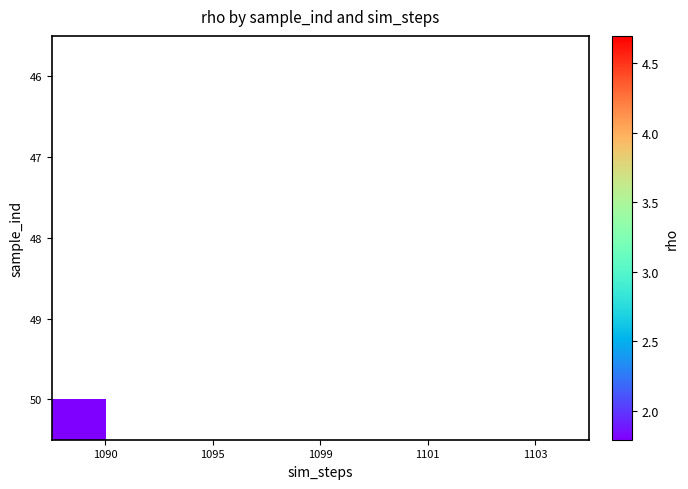

What is the minimum value shown in the chart?

1.8